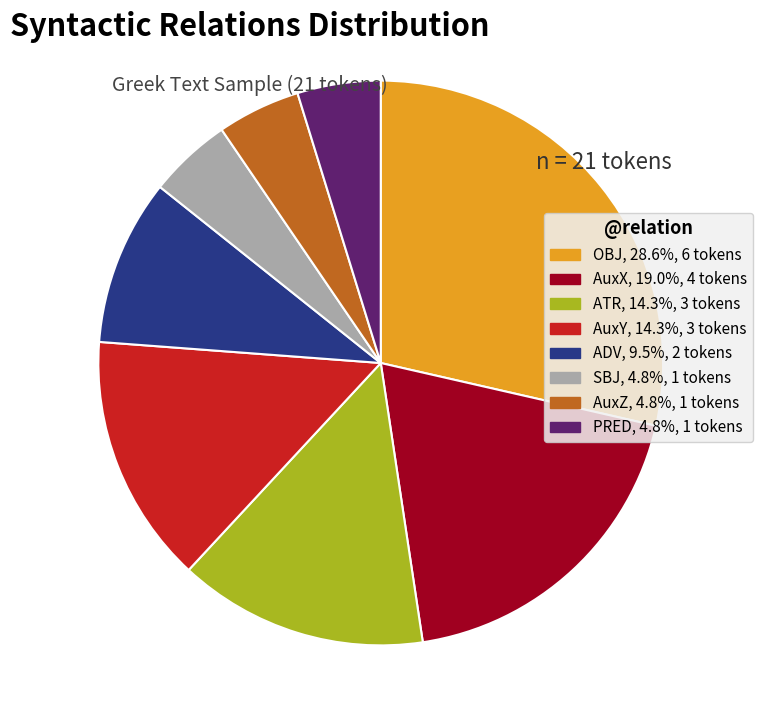

Is it true that SBJ is 19% of the pie?

False